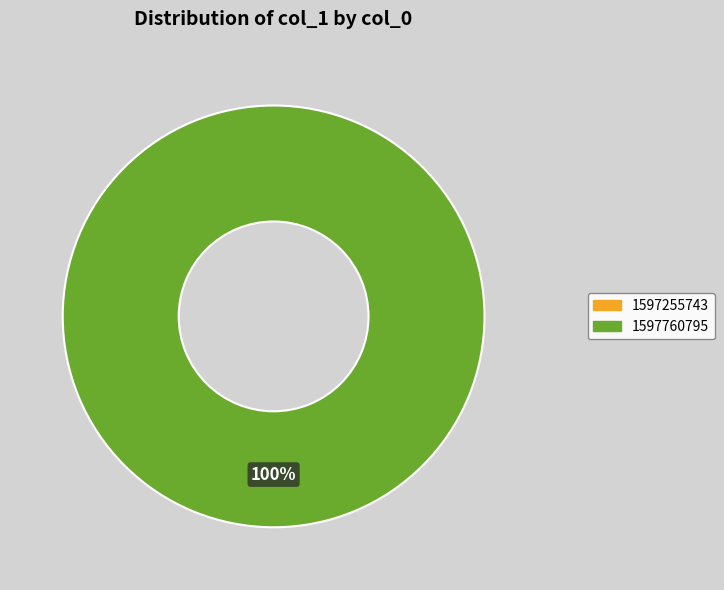

True or false: 1597760795 accounts for 90% of the total.

False